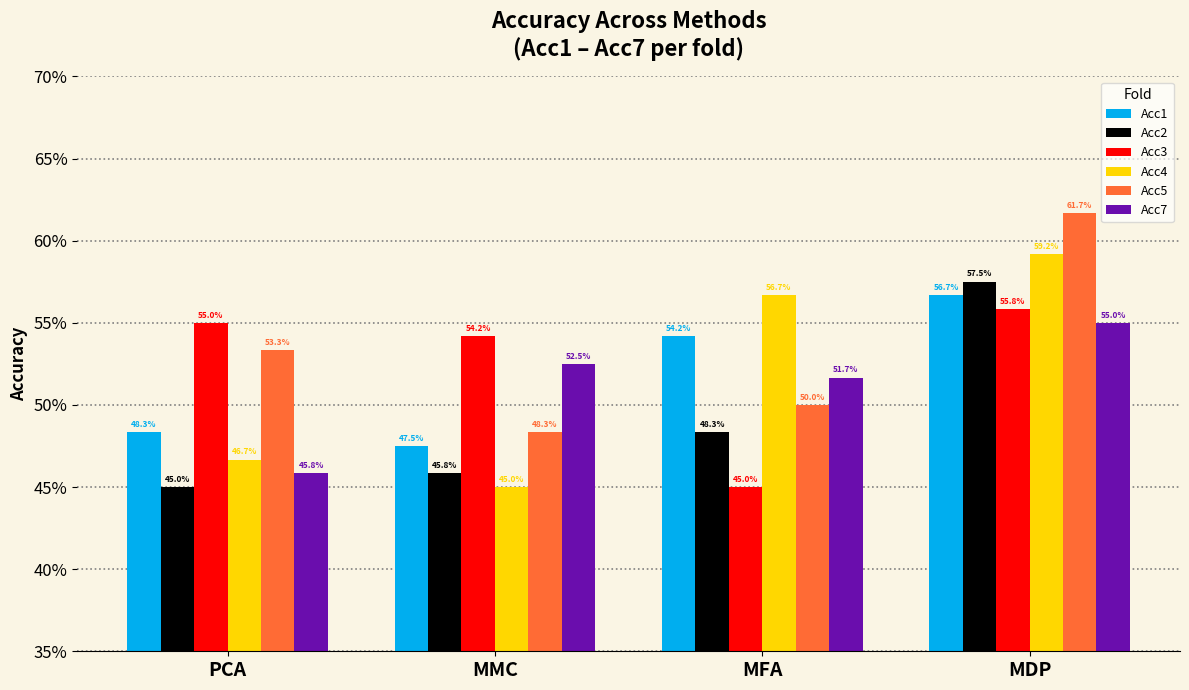

What are all the series names shown in the legend?

Acc1, Acc2, Acc3, Acc4, Acc5, Acc7